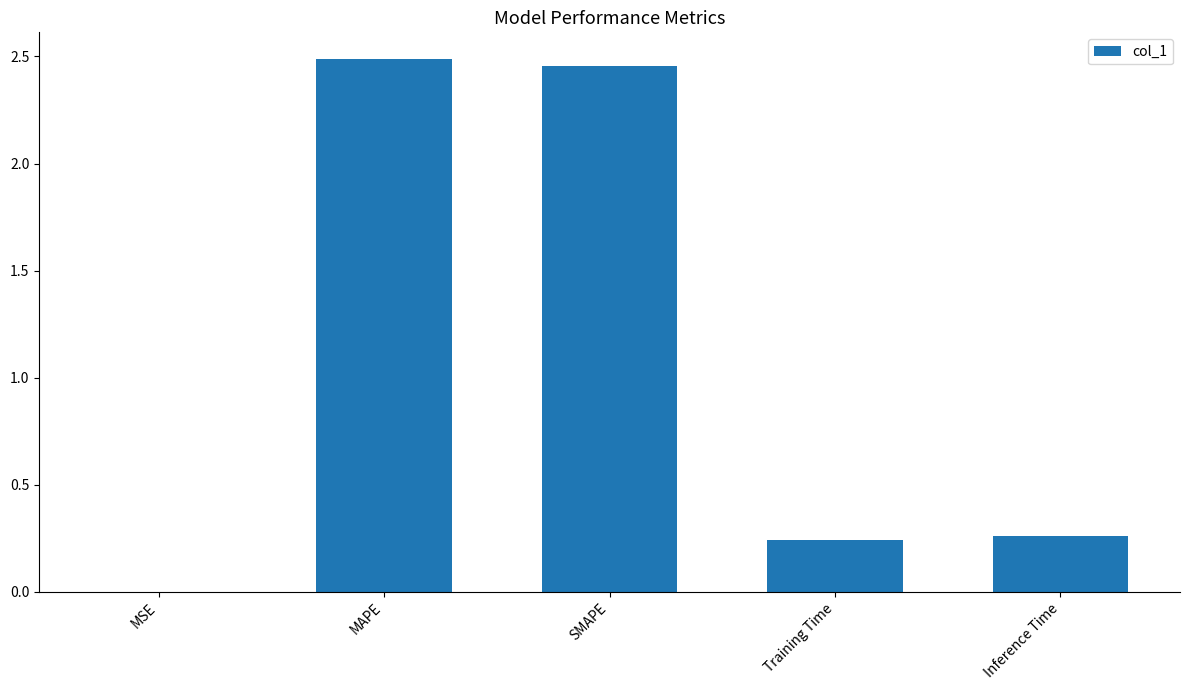

Is it true that the value at MAPE is 4.2?

False